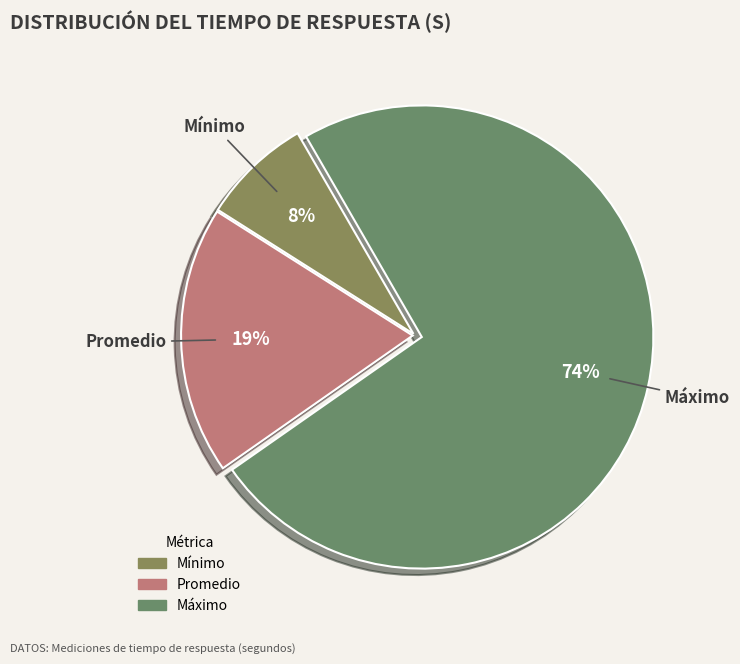

To the nearest percent, what is the average slice percentage?

33%